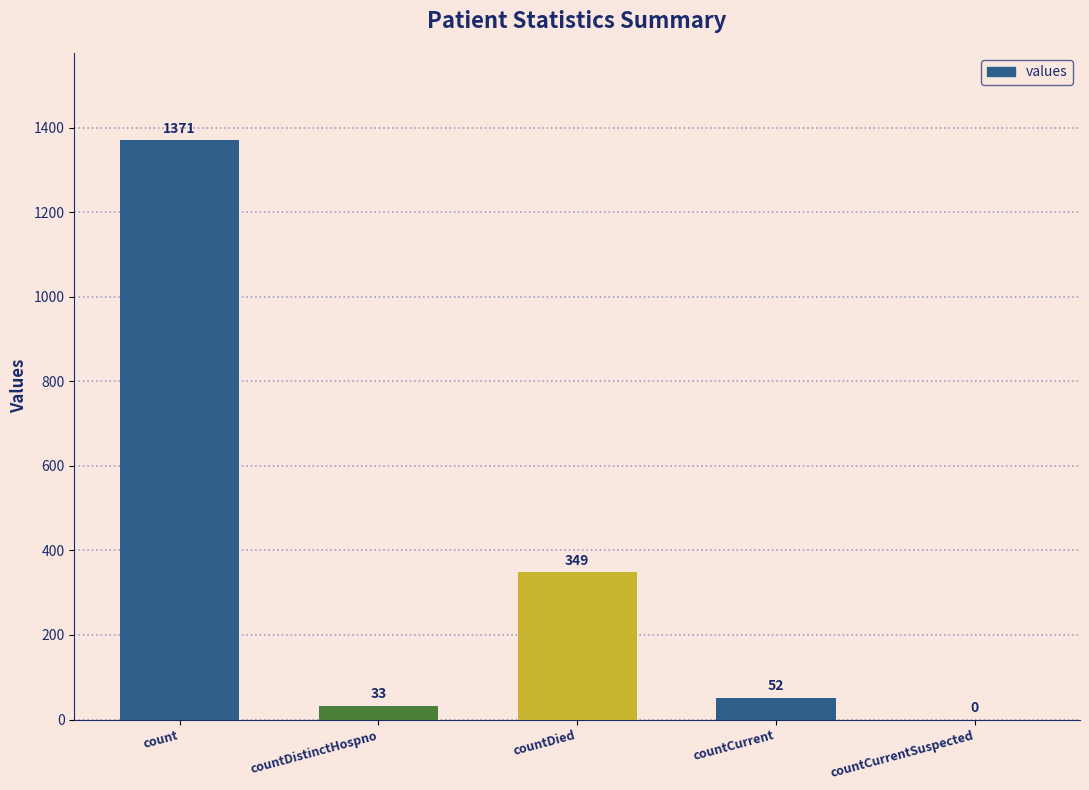

True or false: the data shows 234 at countDied.

False